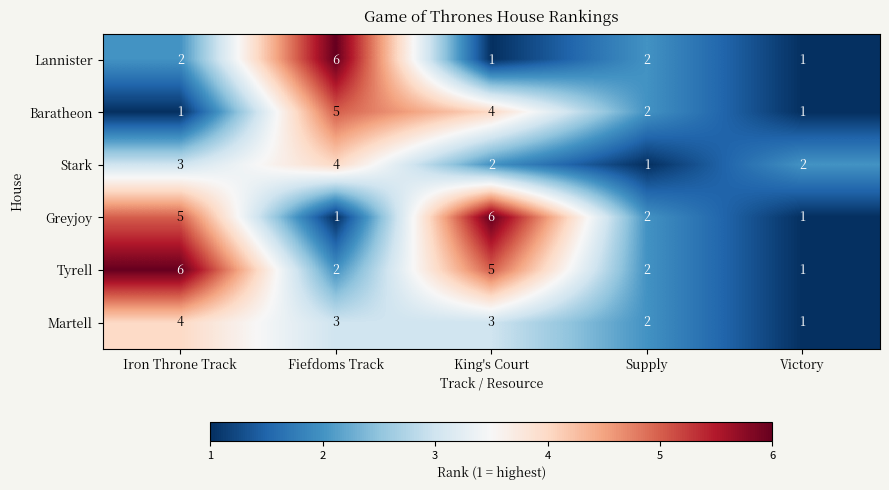

Reading left to right, extract all data points from this chart.

Lannister: Iron Throne Track=2	Fiefdoms Track=6	King's Court=1	Supply=2	Victory=1
Baratheon: Iron Throne Track=1	Fiefdoms Track=5	King's Court=4	Supply=2	Victory=1
Stark: Iron Throne Track=3	Fiefdoms Track=4	King's Court=2	Supply=1	Victory=2
Greyjoy: Iron Throne Track=5	Fiefdoms Track=1	King's Court=6	Supply=2	Victory=1
Tyrell: Iron Throne Track=6	Fiefdoms Track=2	King's Court=5	Supply=2	Victory=1
Martell: Iron Throne Track=4	Fiefdoms Track=3	King's Court=3	Supply=2	Victory=1